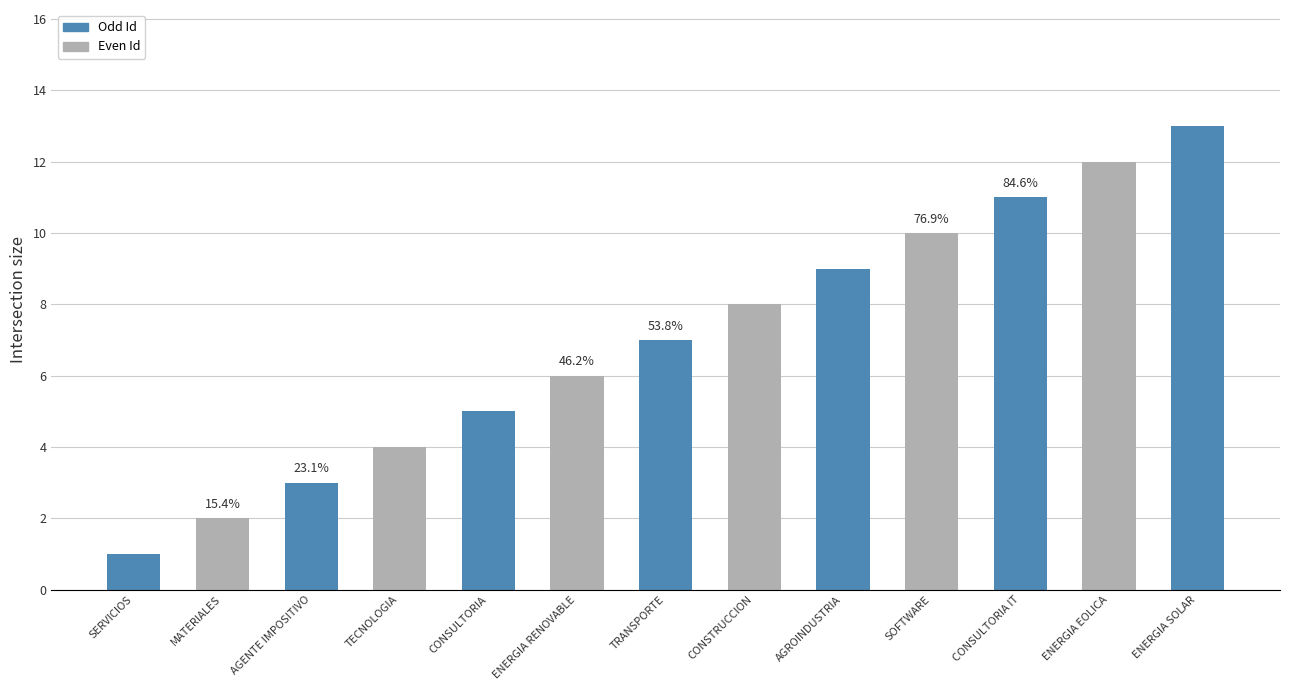

Approximately how many times larger is the value at CONSULTORIA compared to CONSTRUCCION?

0.6